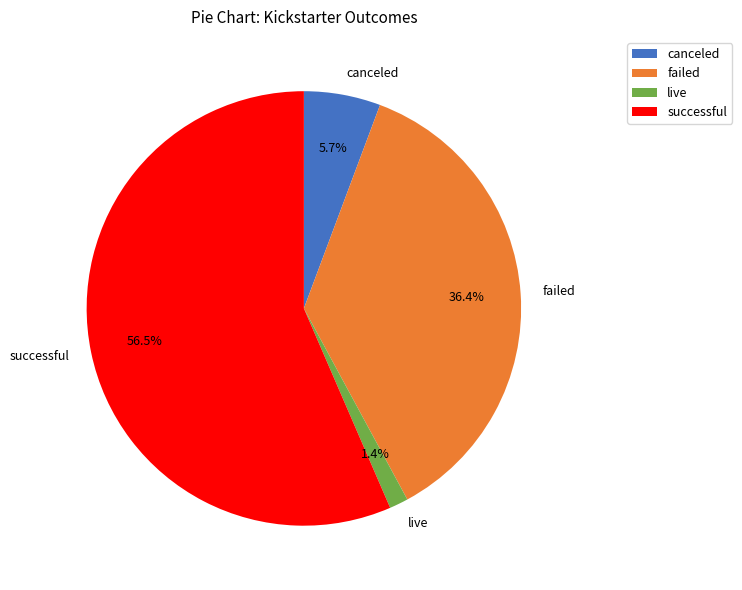

What percentage is the failed slice, to the nearest percent?

36%